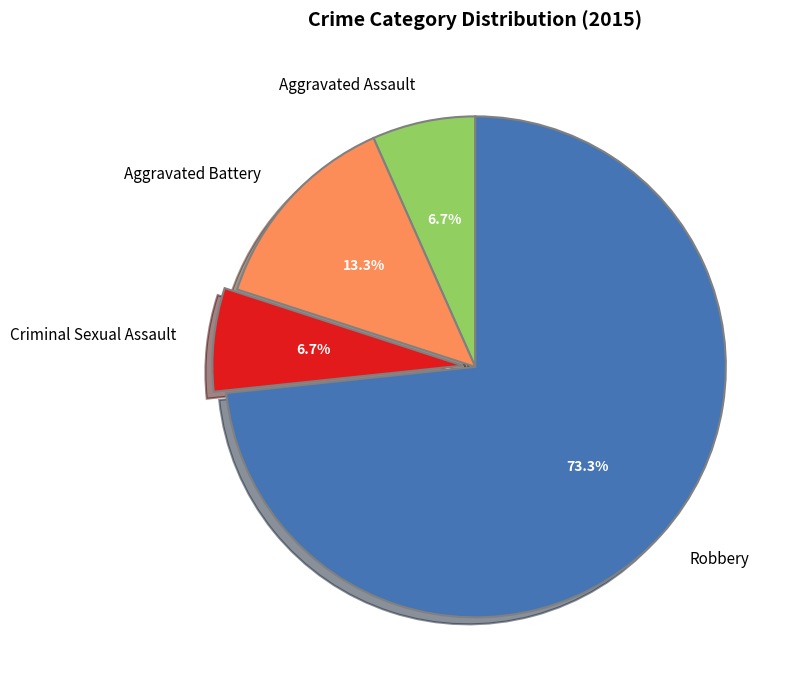

Which has a higher value, Aggravated Assault or Aggravated Battery?

Aggravated Battery